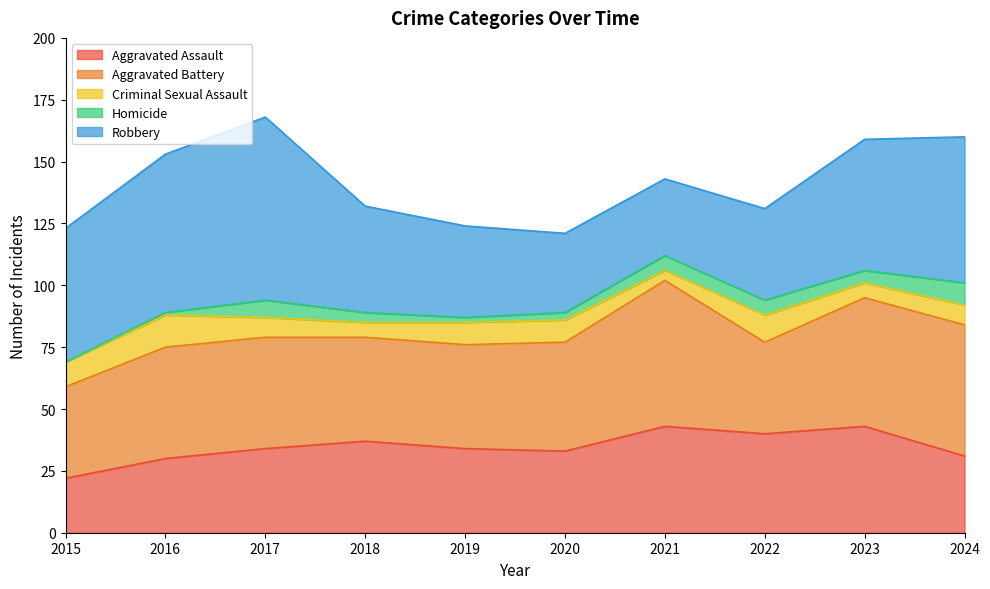

The Robbery series shows 58 at 2022. True or false?

False